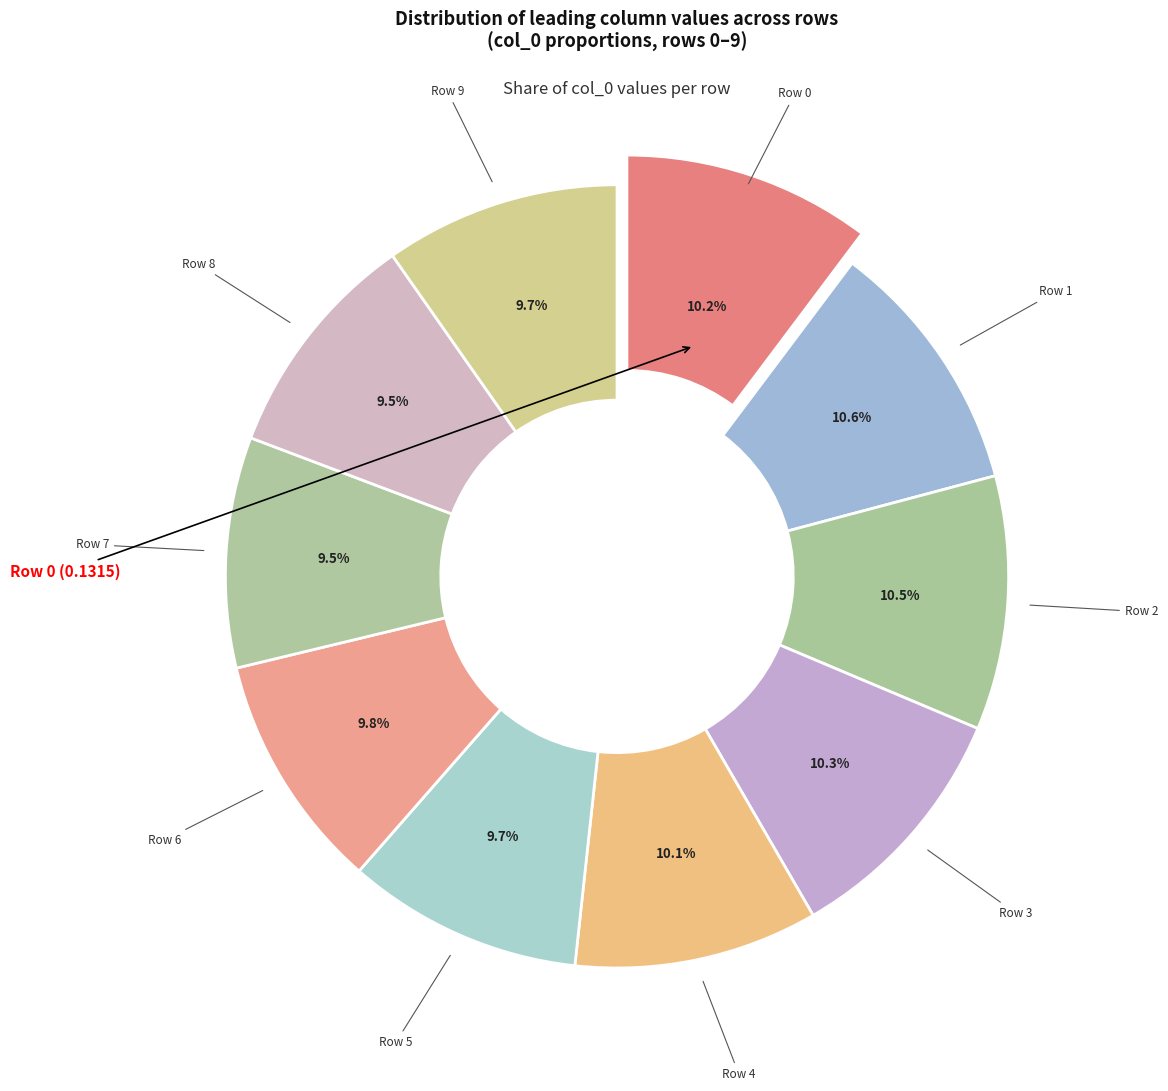

Is there a majority slice in this chart?

No